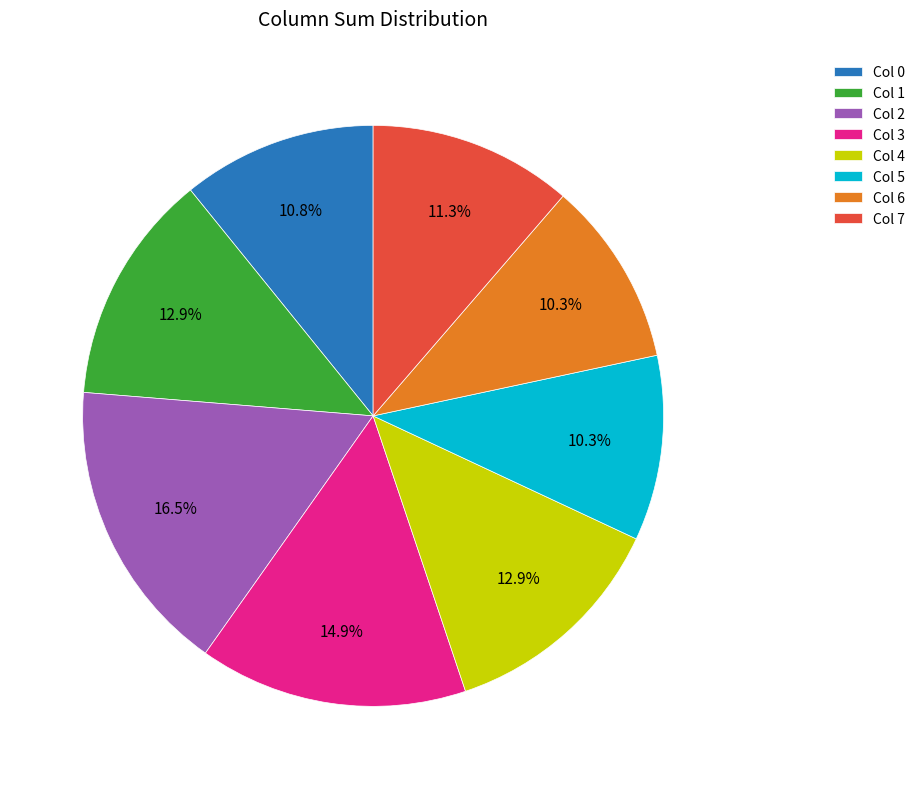

What is the ratio of the value at Col 5 to the value at Col 1?

0.8